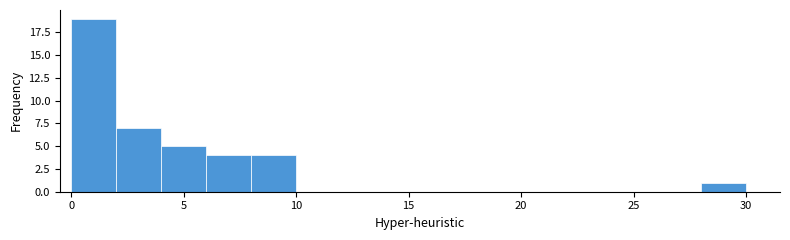

Reading left to right, list every bar in this chart as the range it spans on the x-axis followed by its height. The values are not printed on the chart, so give them approximately, as read against the axis.

0 to 2: 19
2 to 4: 7
4 to 6: 5
6 to 8: 4
8 to 10: 4
10 to 12: 0
12 to 14: 0
14 to 16: 0
16 to 18: 0
18 to 20: 0
20 to 22: 0
22 to 24: 0
24 to 26: 0
26 to 28: 0
28 to 30: 1